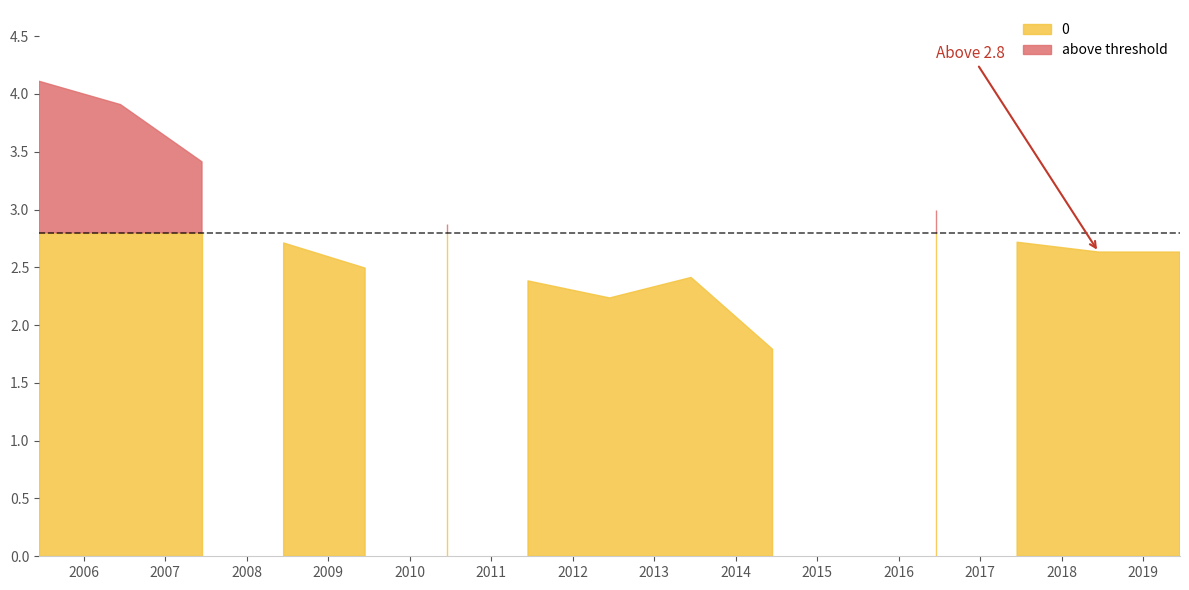

Approximately how many times larger is the value at 2014-06-15 compared to 2005-06-15?

0.4